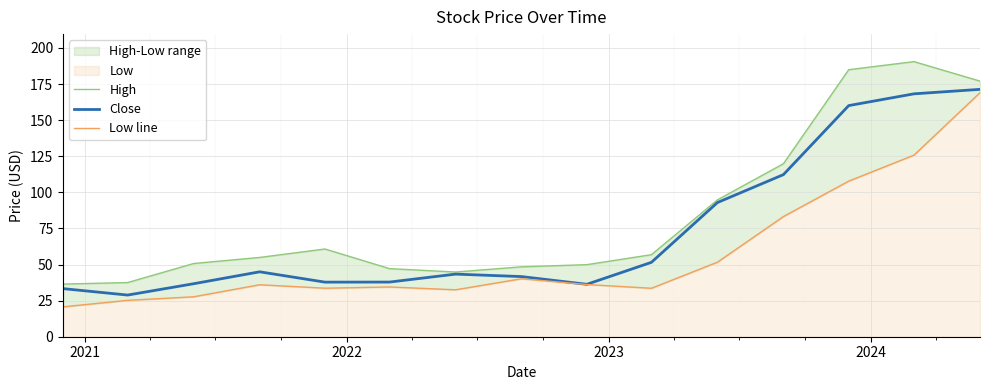

What is the minimum value for Close?

28.9